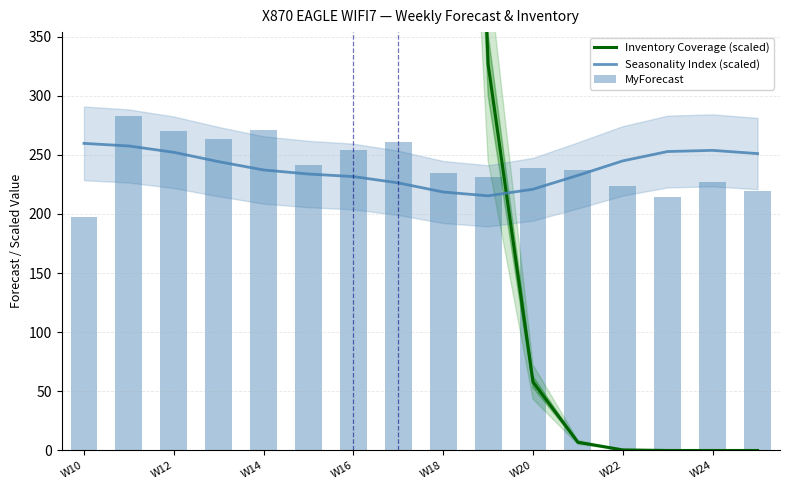

What are all the series names shown in the legend?

Inventory Coverage (scaled), Seasonality Index (scaled), MyForecast